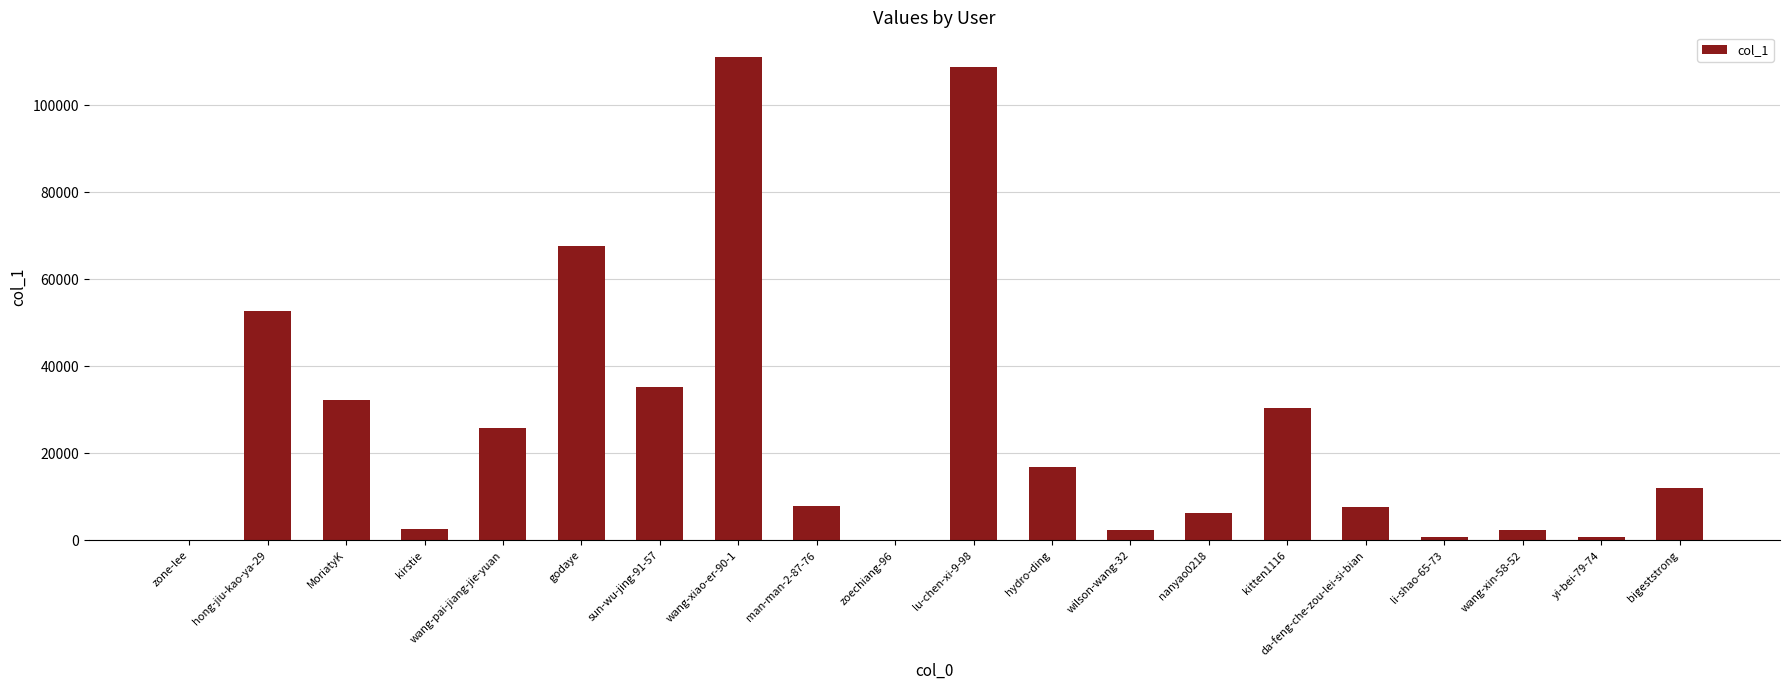

How many data points does each series have?

20